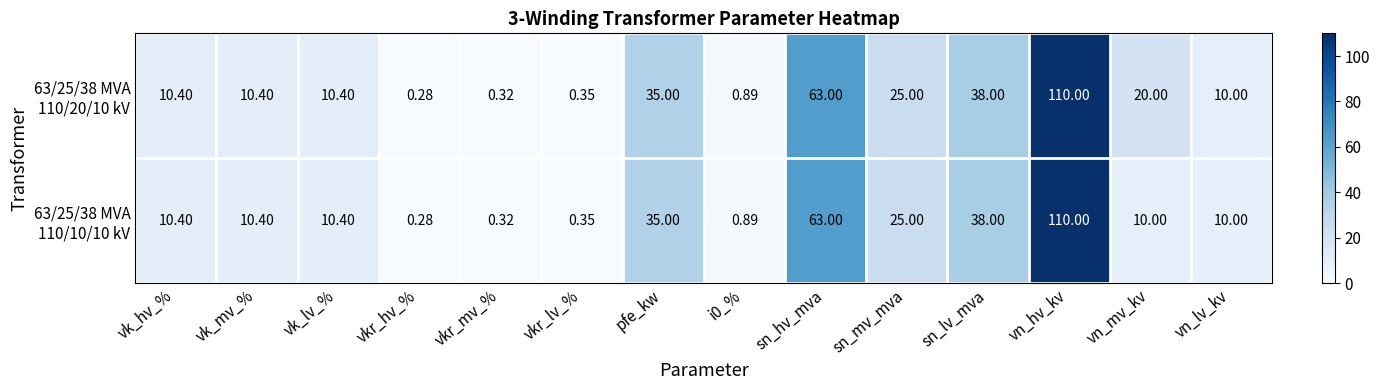

At which category does the chart reach its peak across all series?

vn_hv_kv